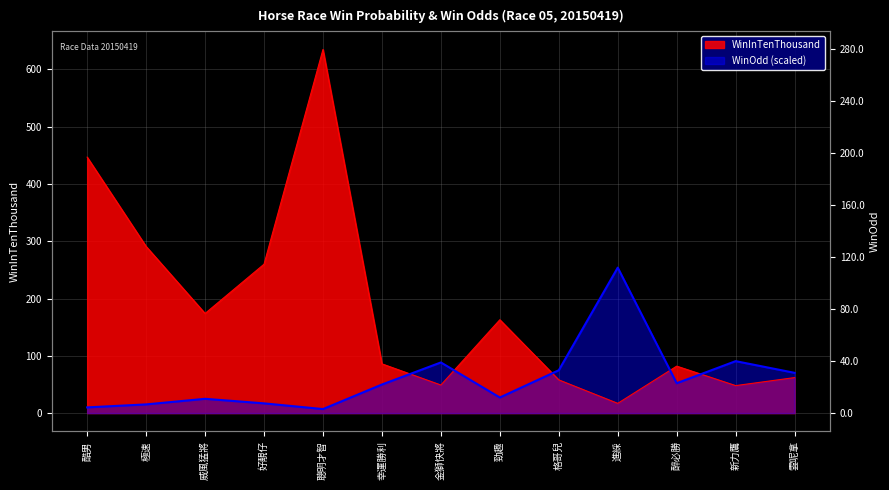

Where does the WinOdd series first go above 49?

幸運勝利